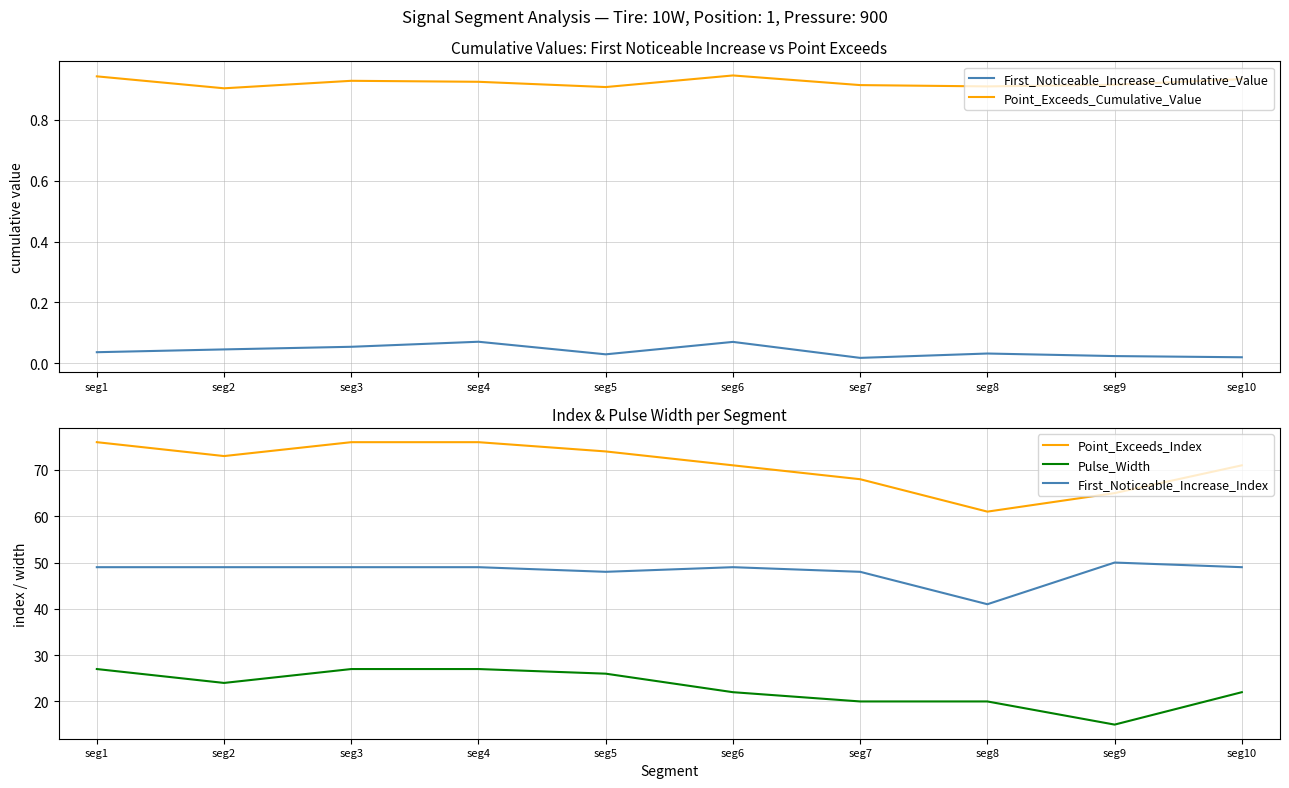

Reading right to left, transcribe all the data shown in this chart.

First_Noticeable_Increase_Cumulative_Value: 0.0	0.0	0.0	0.0	0.1	0.0	0.1	0.1	0.0	0.0
Point_Exceeds_Cumulative_Value: 0.9	0.9	0.9	0.9	0.9	0.9	0.9	0.9	0.9	0.9
Point_Exceeds_Index: 71.0	65.0	61.0	68.0	71.0	74.0	76.0	76.0	73.0	76.0
Pulse_Width: 22.0	15.0	20.0	20.0	22.0	26.0	27.0	27.0	24.0	27.0
First_Noticeable_Increase_Index: 49.0	50.0	41.0	48.0	49.0	48.0	49.0	49.0	49.0	49.0